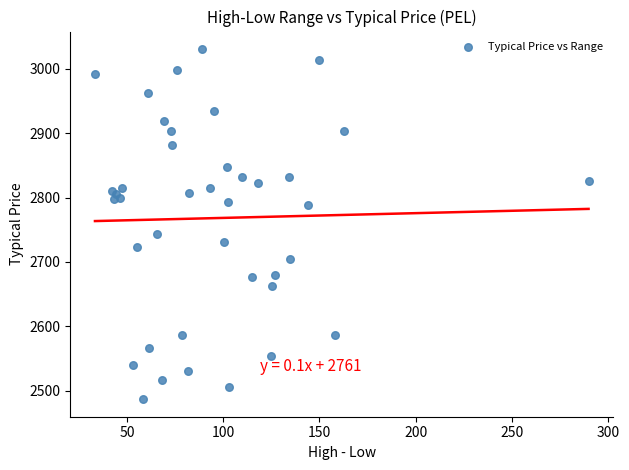

What Y value in the scatter plot is closest to 2758?

2743.6